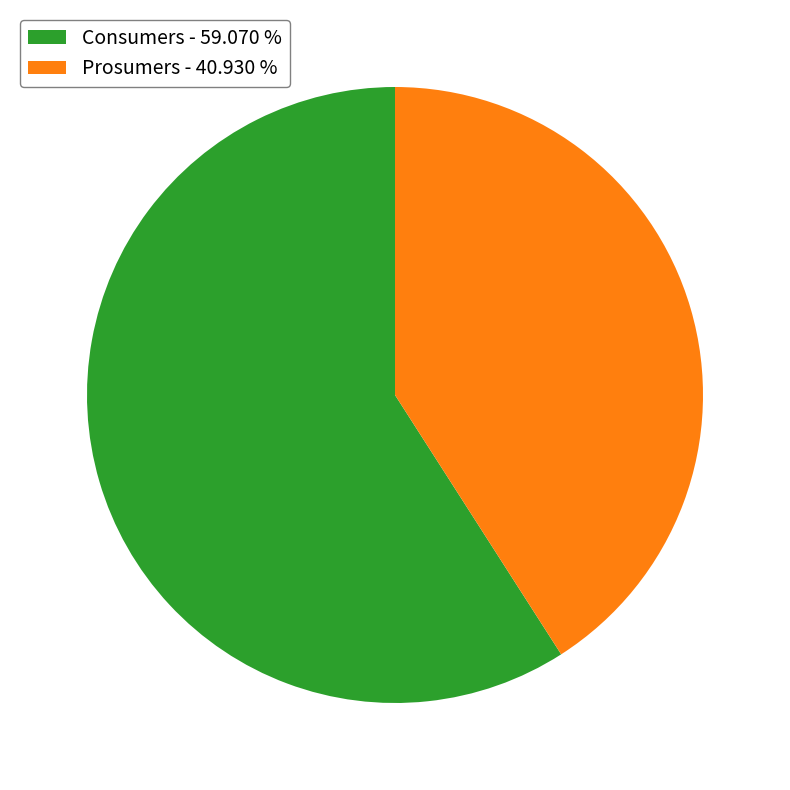

Is the sum of Prosumers - 40.930 % and Consumers - 59.070 % greater than half?

Yes